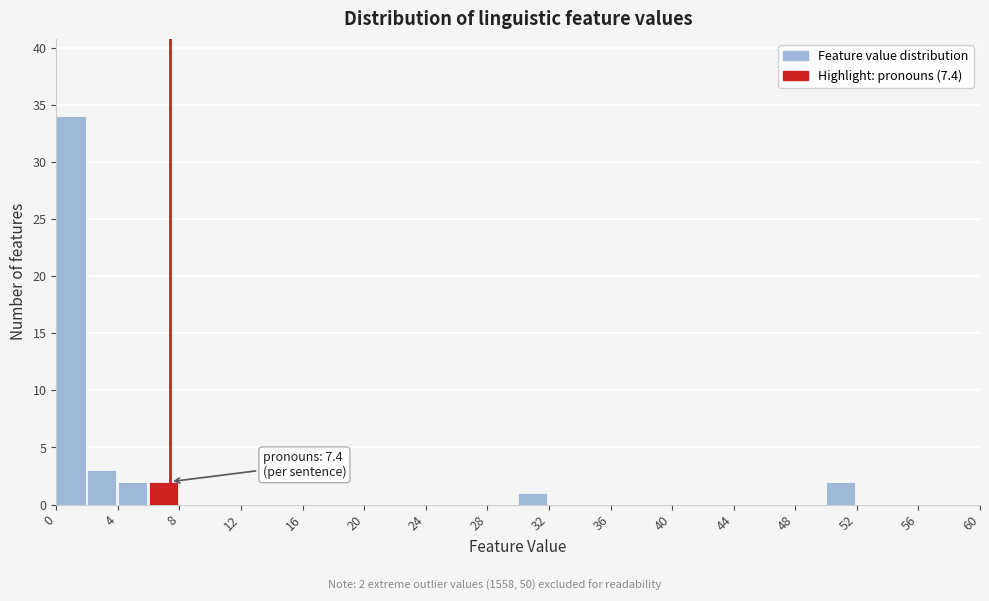

Over which range of the x-axis is the bar tallest?

0 to 2